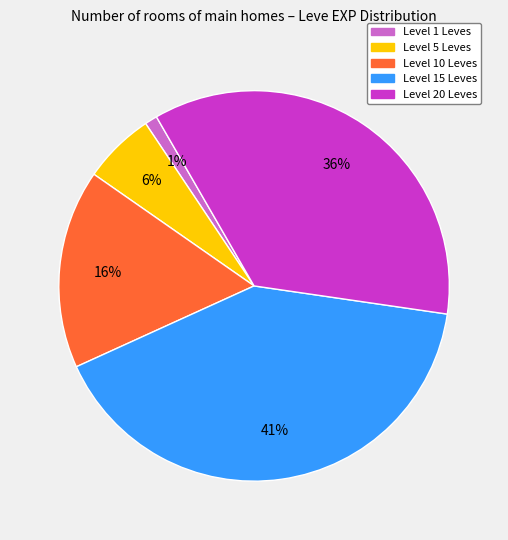

How many slices are in this pie chart?

5